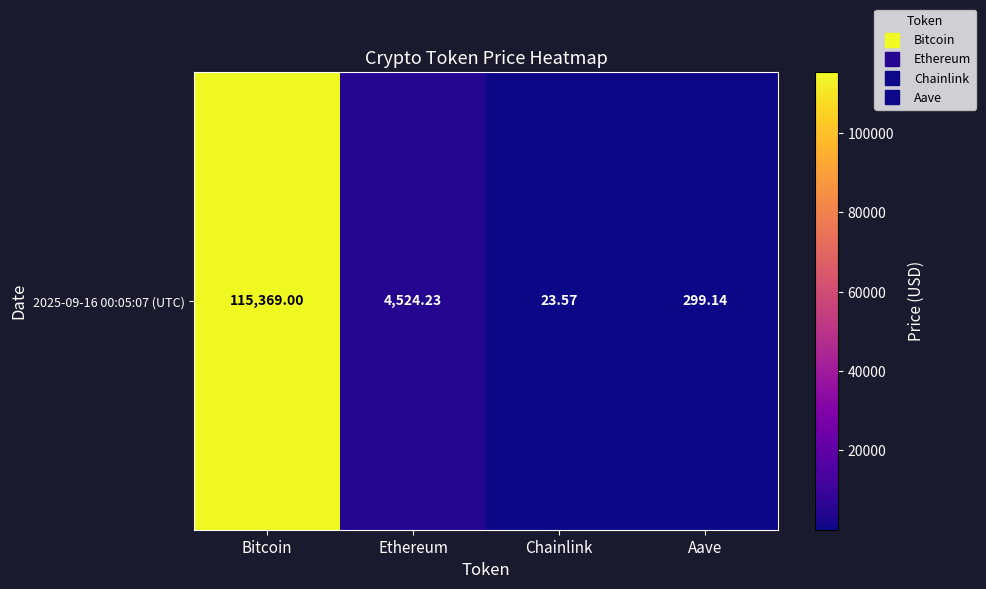

Reading left to right, list all the values displayed in this chart.

115369.0	4524.2	23.6	299.1